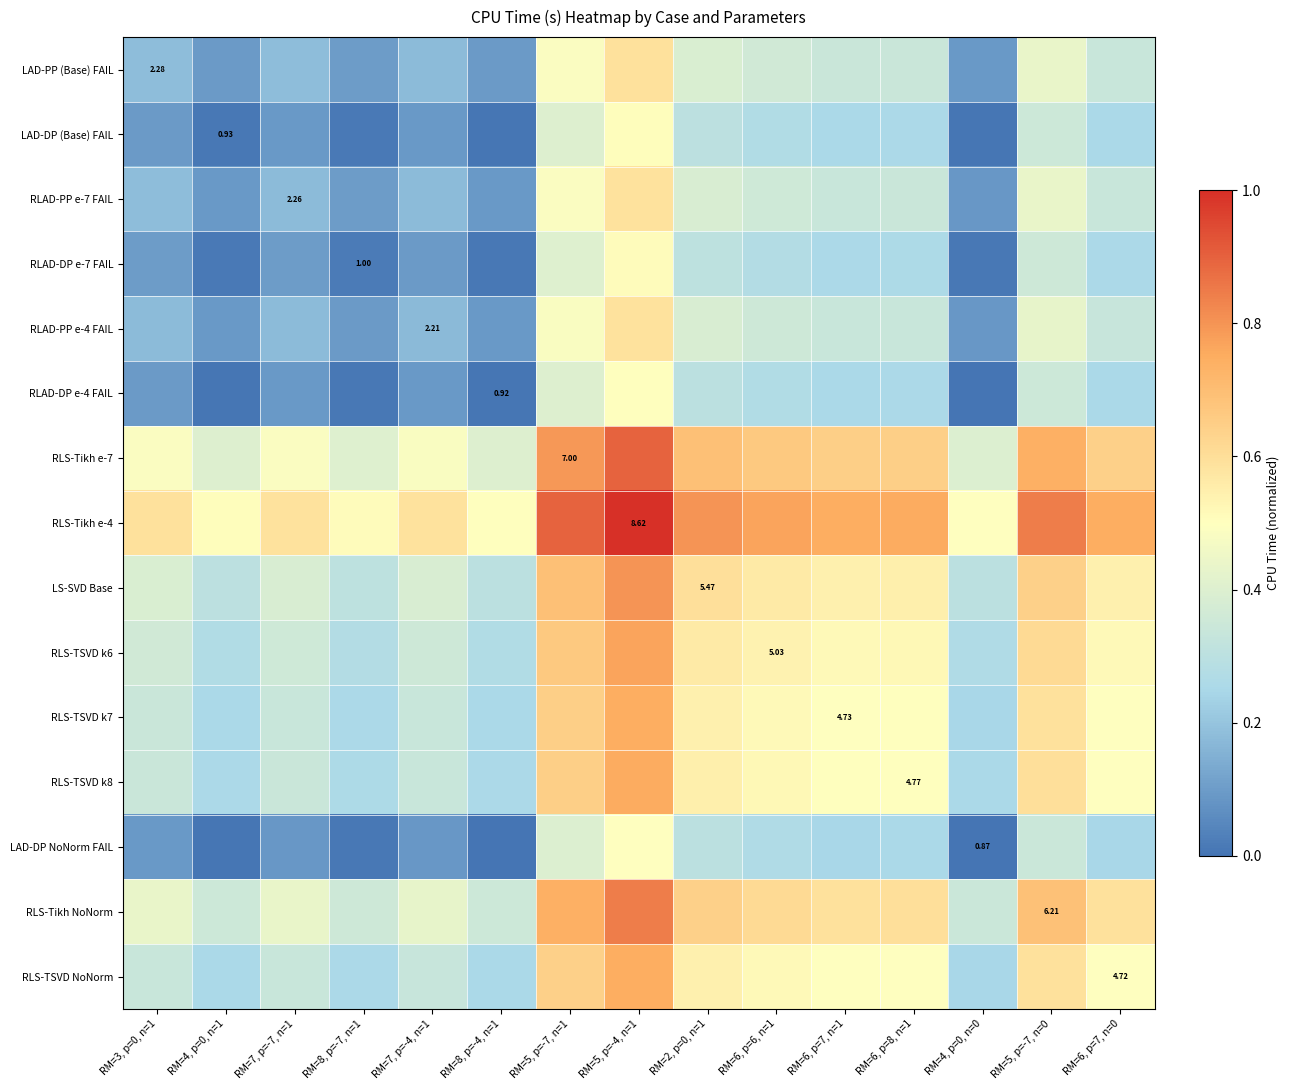

The value of RLS-TSVD k7 at RM=4, p=0, n=0 is 0.3. True or false?

False